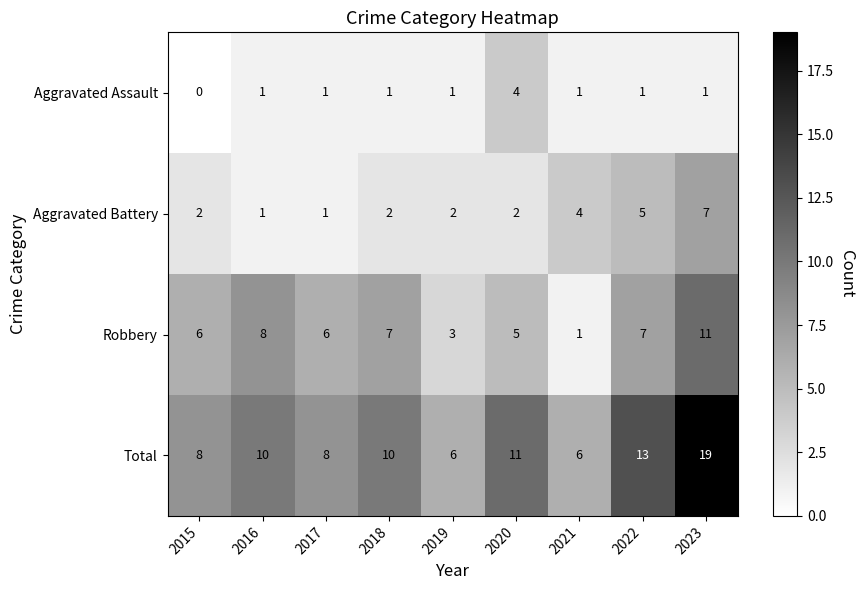

What is the total value across all series at 2017?

16